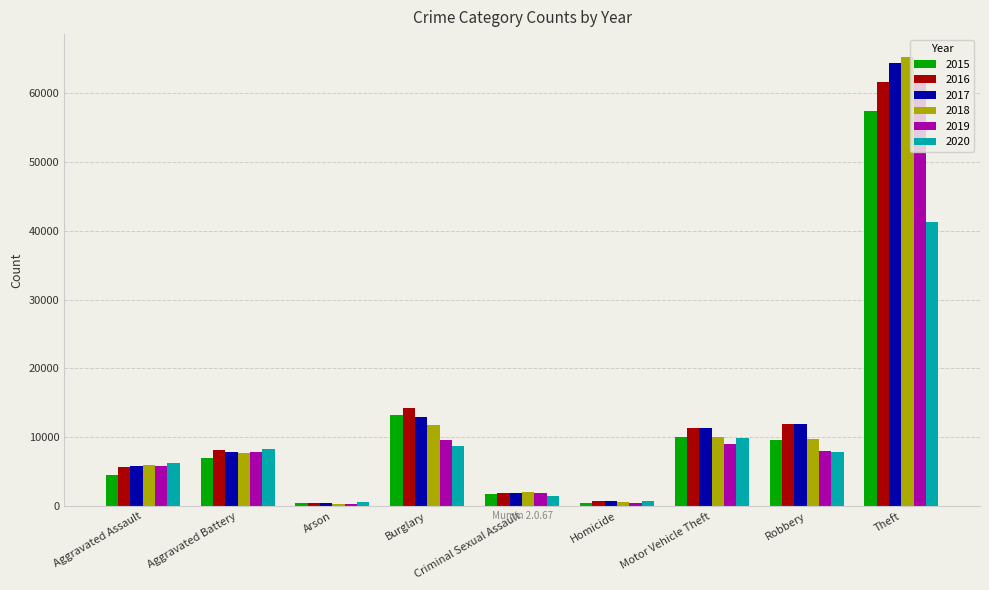

The value of 2016 at Arson is 515. True or false?

True